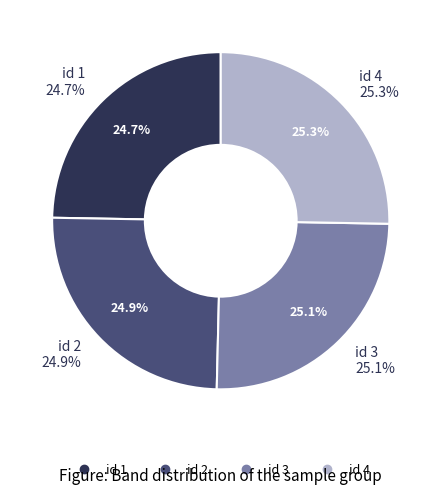

Combined, do 3 and 2 account for over 50%?

No